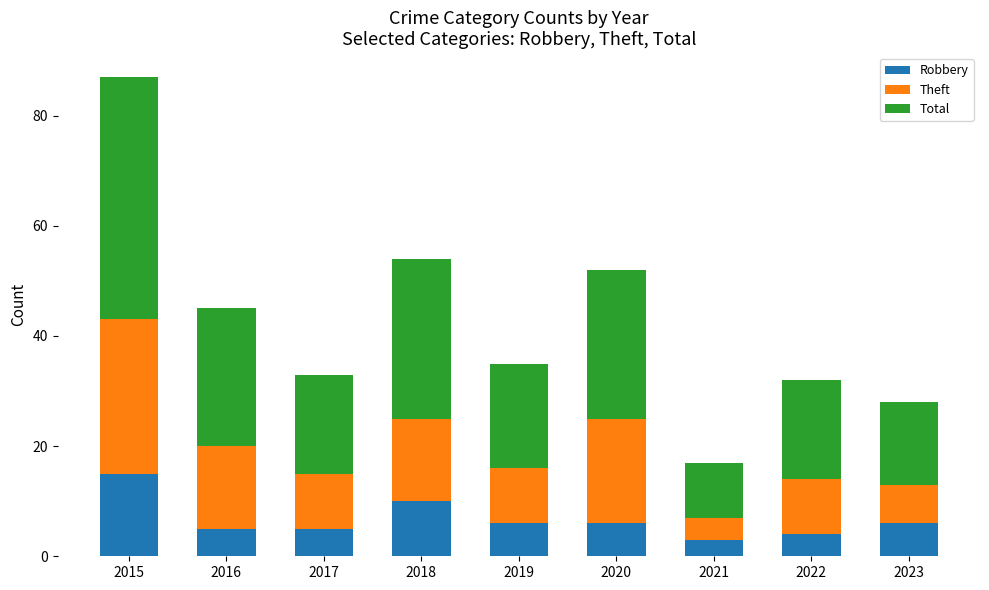

At which category is the sum across all series the highest?

2015